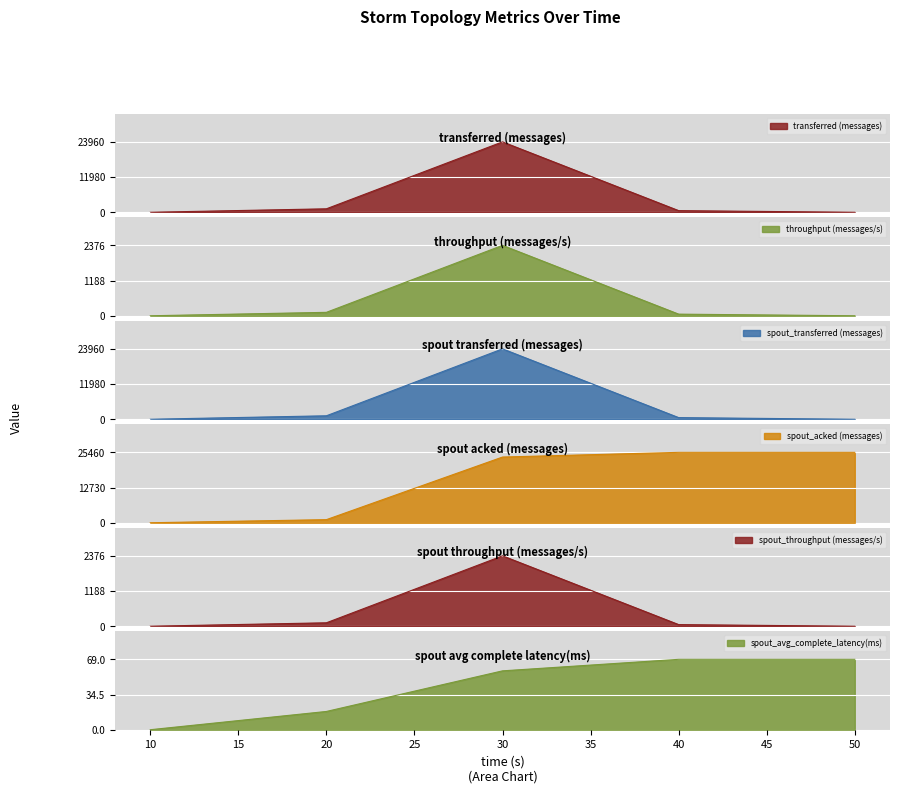

Where is the first local maximum for spout_throughput (messages/s)?

30